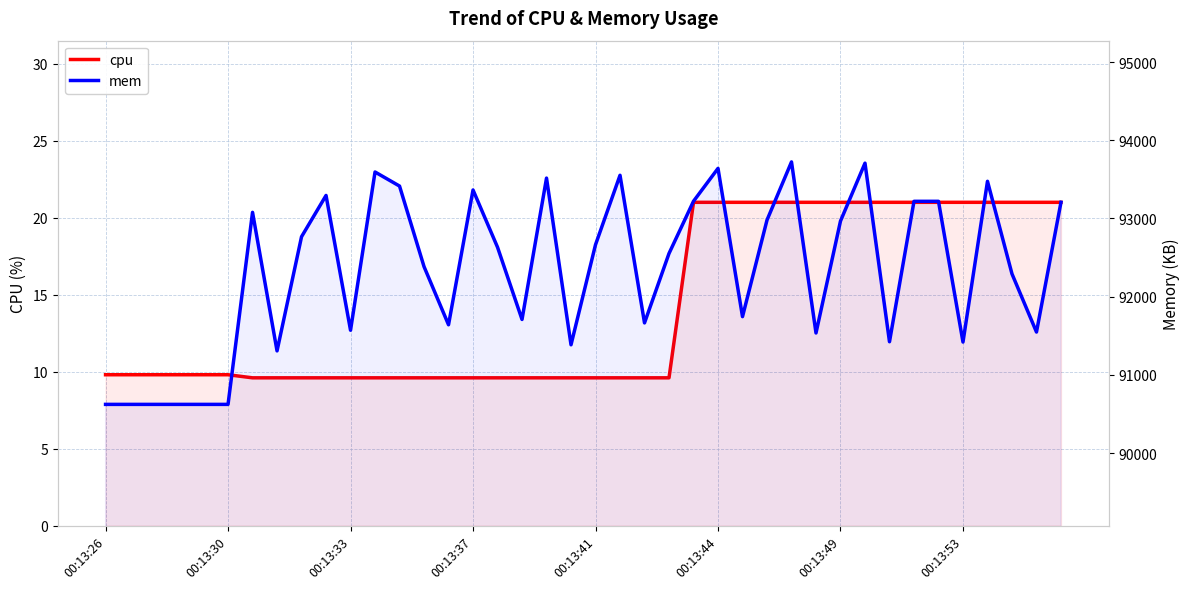

Reading right to left, extract all data points from this chart.

cpu: 21.0	21.0	21.0	21.0	21.0	21.0	21.0	21.0	21.0	21.0	21.0	21.0	21.0	21.0	21.0	21.0	9.6	9.6	9.6	9.6	9.6	9.6	9.6	9.6	9.6	9.6	9.6	9.6	9.6	9.6	9.6	9.6	9.6	9.6	9.8	9.8	9.8	9.8	9.8	9.8
mem: 93207.0	91547.0	92291.0	93475.0	91419.0	93219.0	93219.0	91423.0	93707.0	92967.0	91535.0	93723.0	92979.0	91744.0	93640.0	93220.0	92552.0	91664.0	93552.0	92664.0	91384.0	93516.0	91708.0	92632.0	93364.0	91640.0	92384.0	93414.0	93594.0	91570.0	93294.0	92766.0	91306.0	93078.0	90622.0	90622.0	90622.0	90622.0	90622.0	90622.0